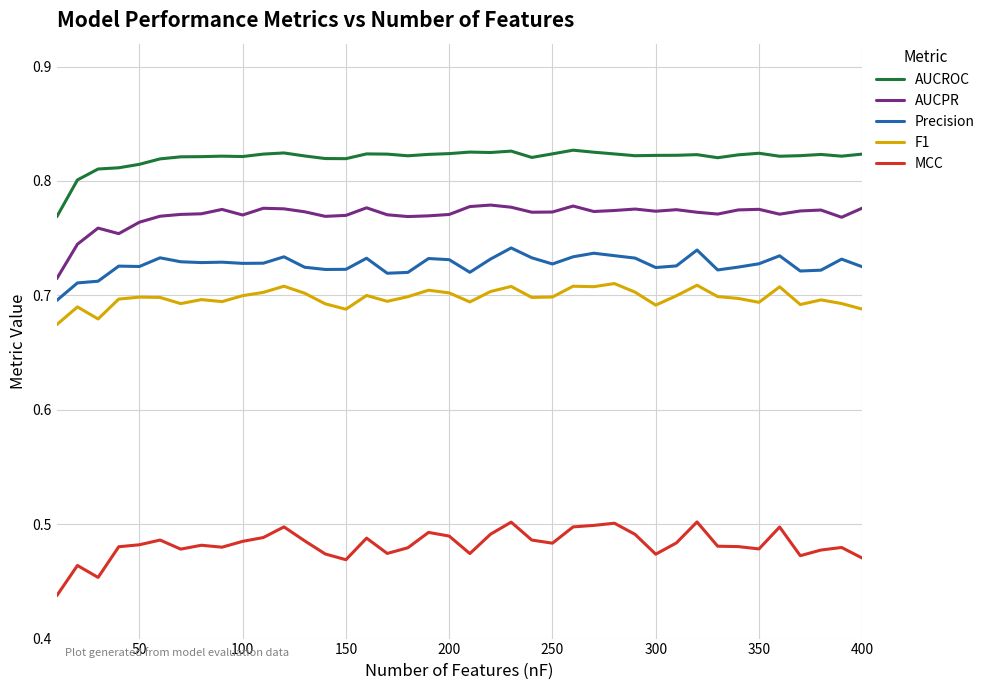

Rank the series by their maximum value, from lowest to highest.

MCC, F1, Precision, AUCPR, AUCROC